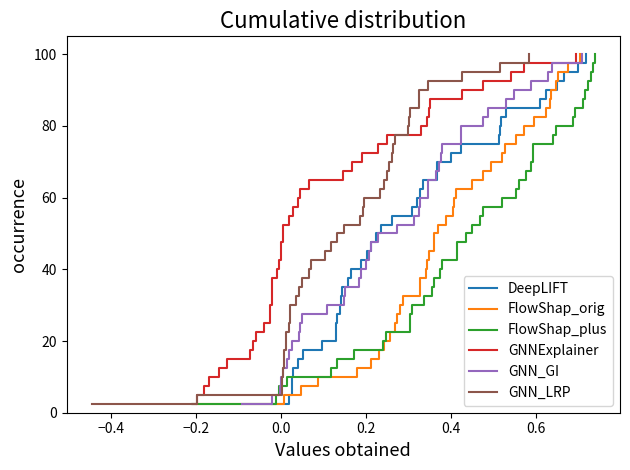

What is the highest value of the DeepLIFT series?

100.0